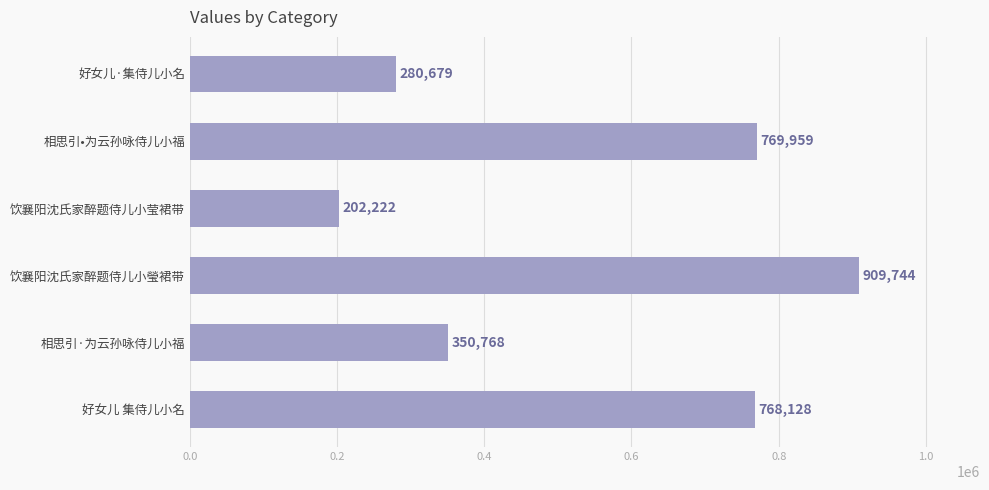

Count the number of data series in this chart.

1